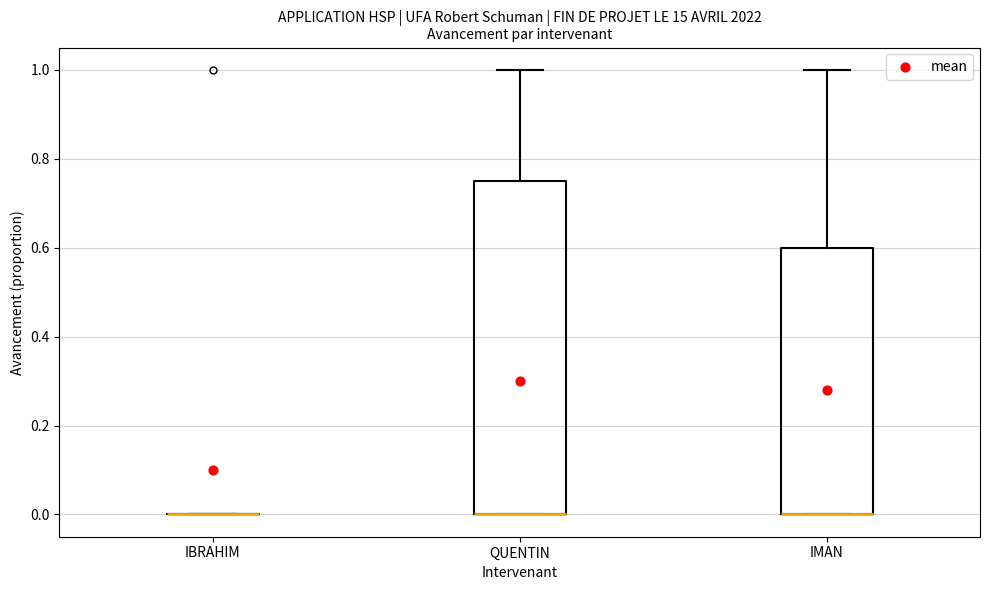

Which box is the tallest, from its lower edge to its upper edge?

QUENTIN